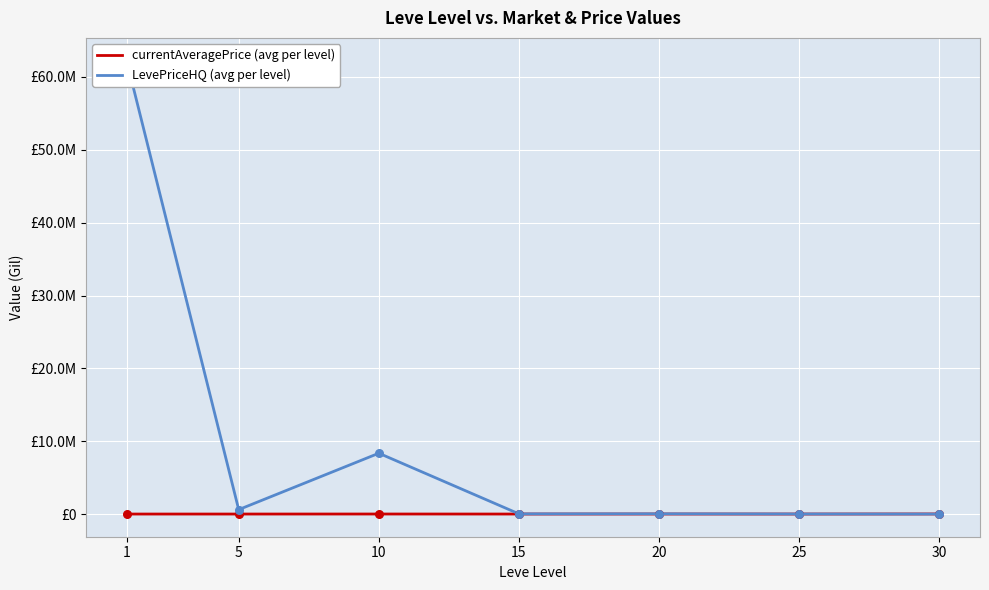

What is the total value across all series at 25?

15432.0